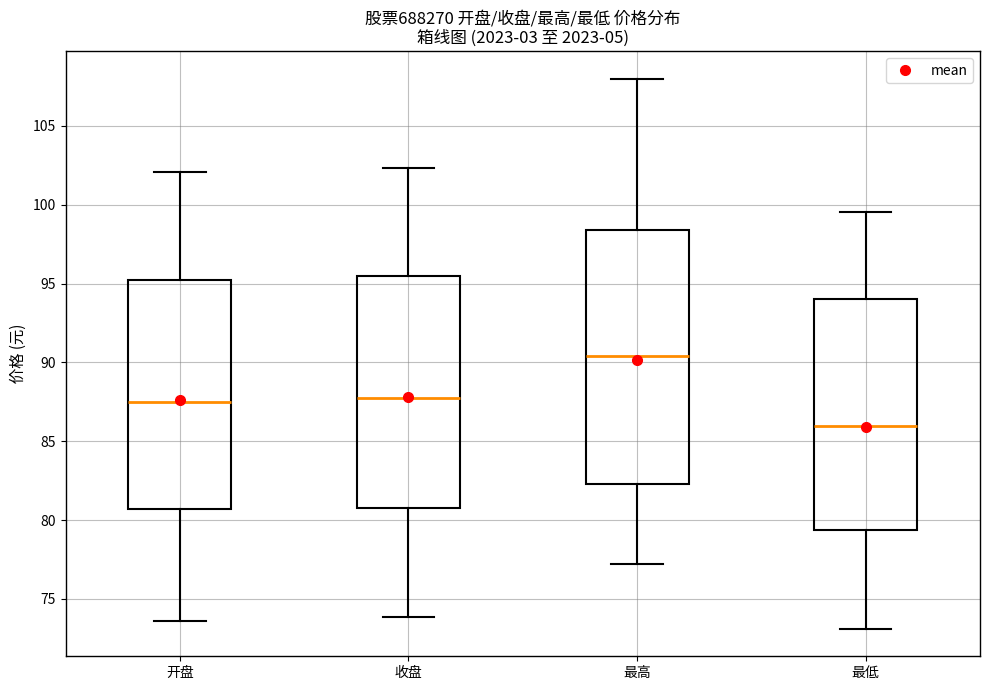

Reading left to right, transcribe this box plot: for each box, give where its median line is, the range the box spans, and where its two whiskers end, as read against the y-axis. The values are not printed on the chart, so give them approximately, as read against the axis.

开盘: median 87.5, box 80.5 to 95.0, whiskers 73.5 to 102.0
收盘: median 88.0, box 80.5 to 95.5, whiskers 74.0 to 102.5
最高: median 90.5, box 82.5 to 98.5, whiskers 77.0 to 108.0
最低: median 86.0, box 79.5 to 94.0, whiskers 73.0 to 99.5